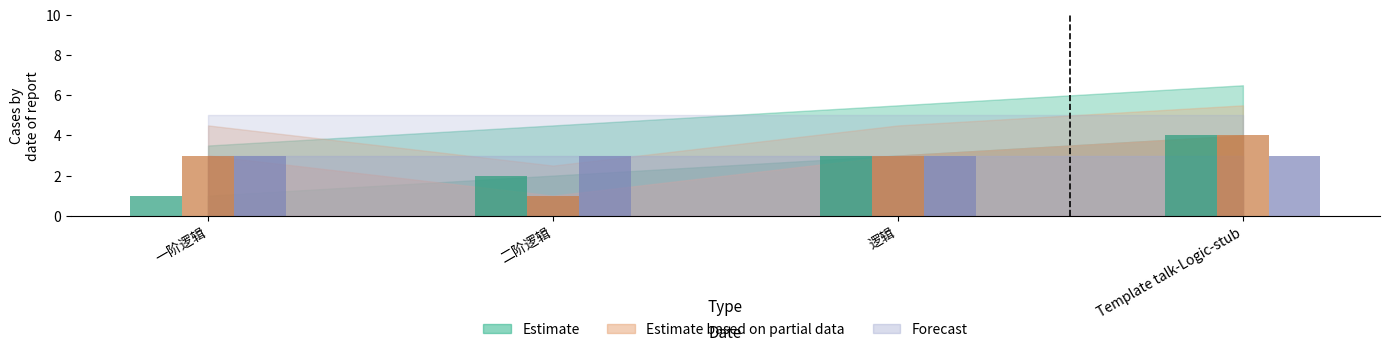

At which category does the chart reach its minimum across all series?

一阶逻辑